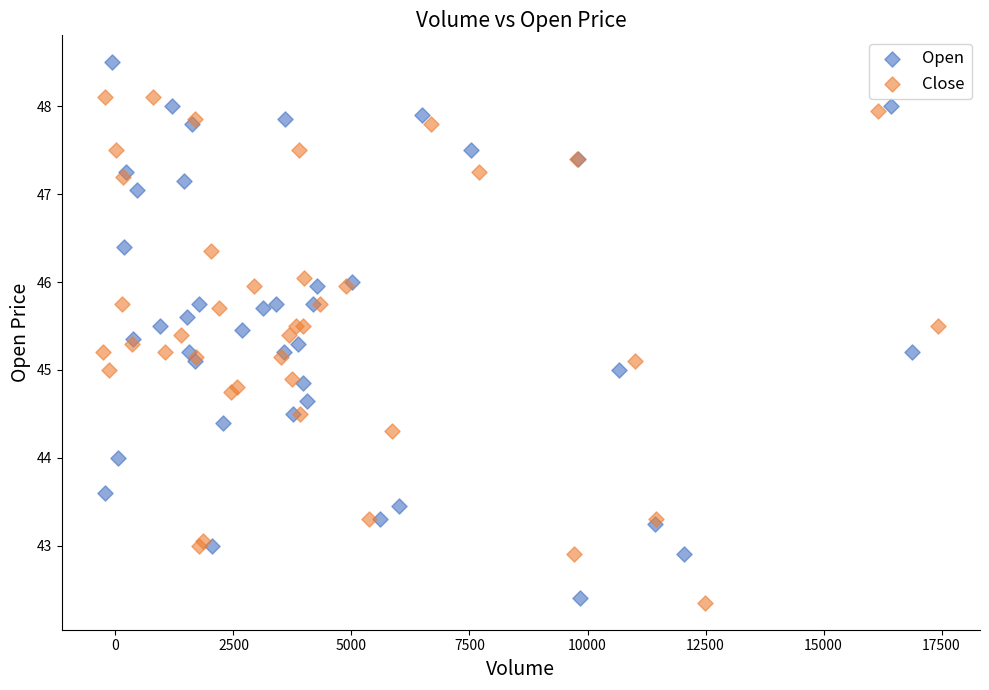

Which series contains the highest Y value?

Open